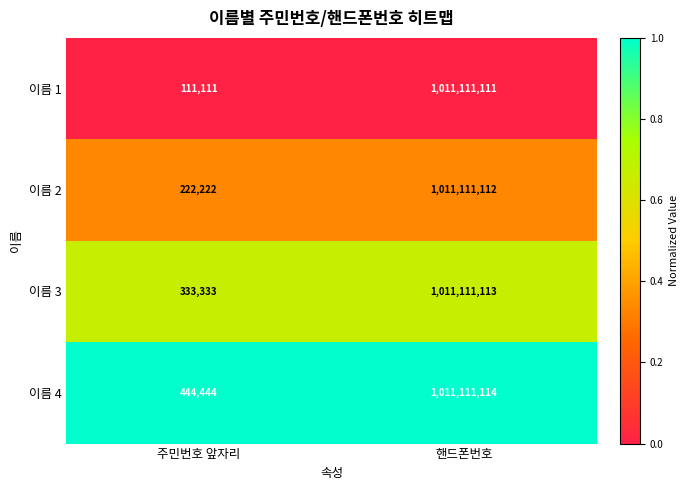

The 이름 4 series shows 1011111114 at 핸드폰번호. True or false?

True